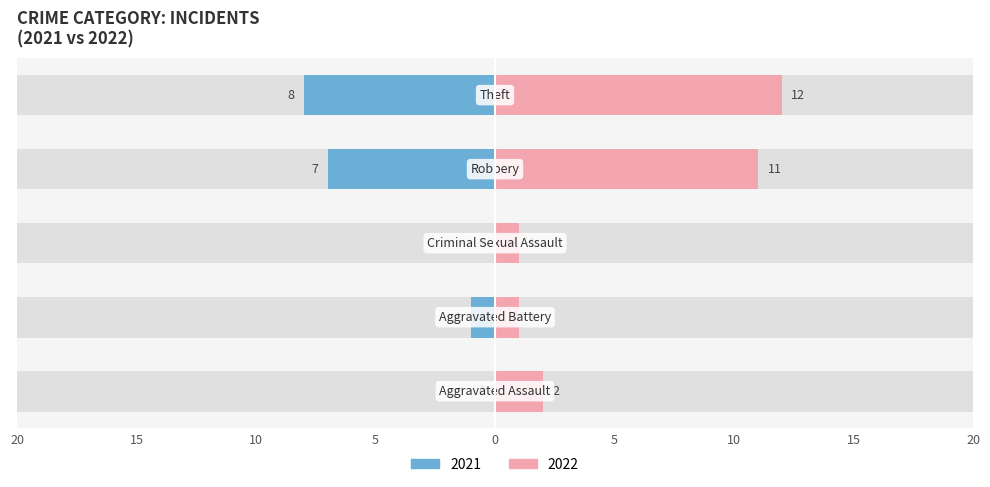

The value of Female at 5 is 18. True or false?

False